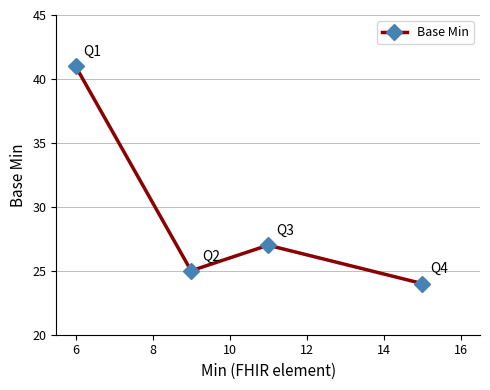

Reading left to right, transcribe all the data shown in this chart.

41	25	27	24